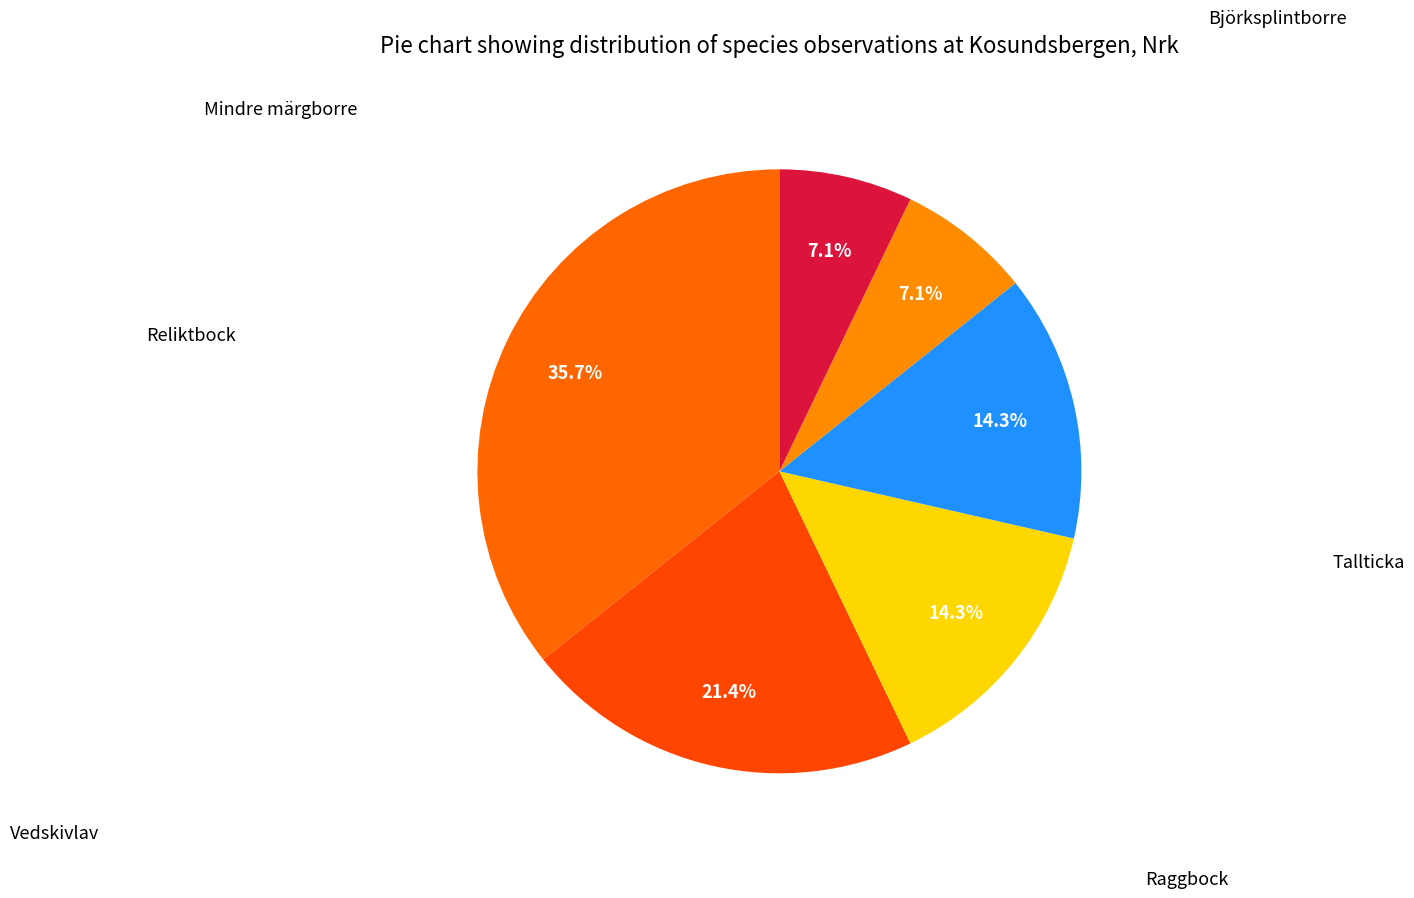

How many slices are in this pie chart?

6